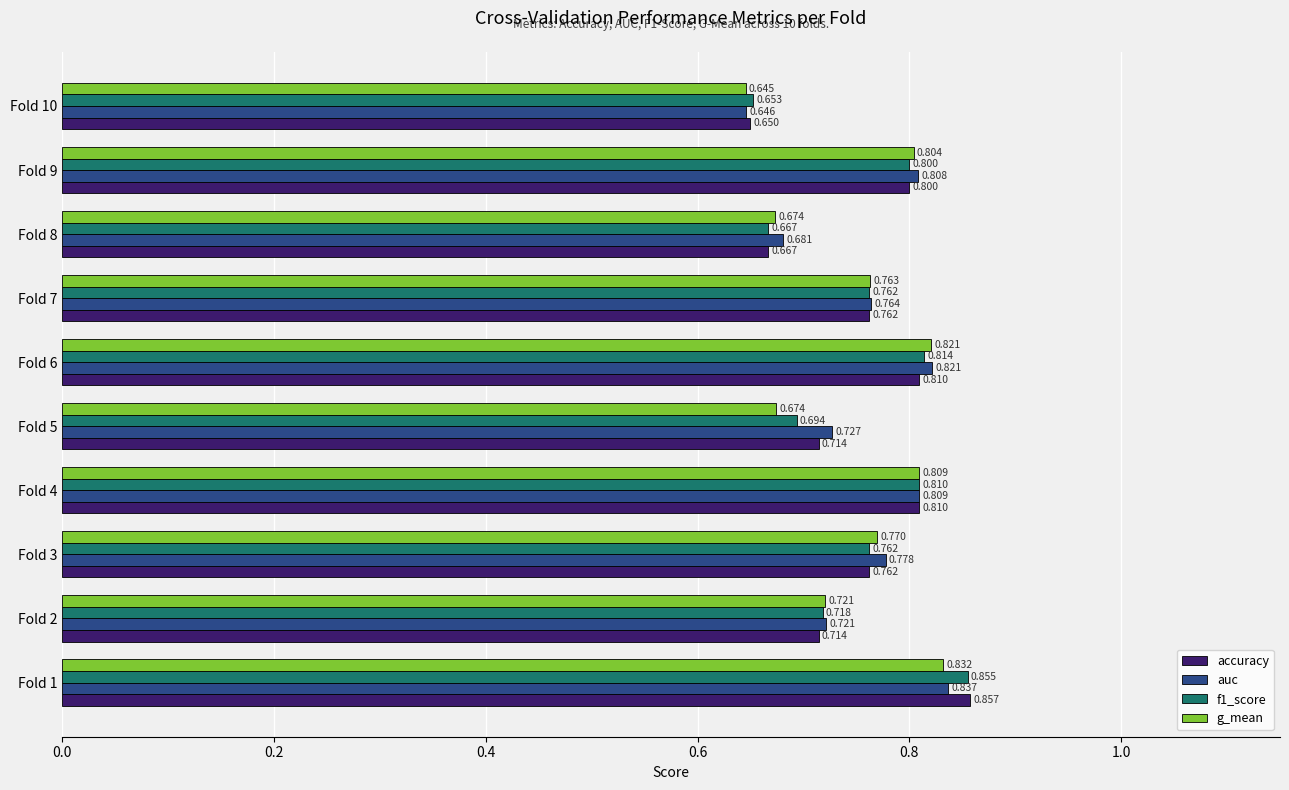

Which series has the largest total across all categories?

auc